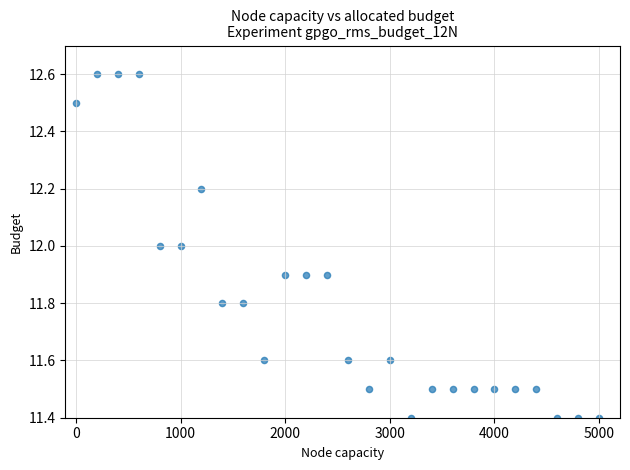

What is the range of X values (max minus min)?

5000.0